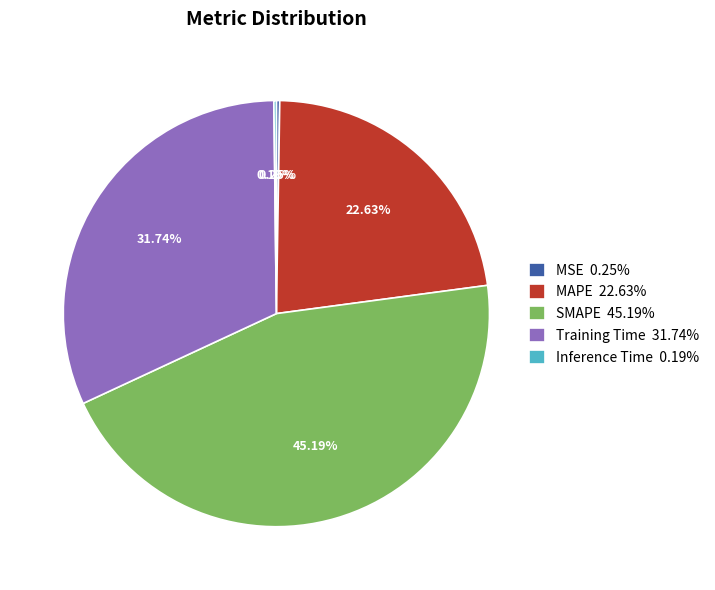

Does Training Time account for over 50% of the chart?

No